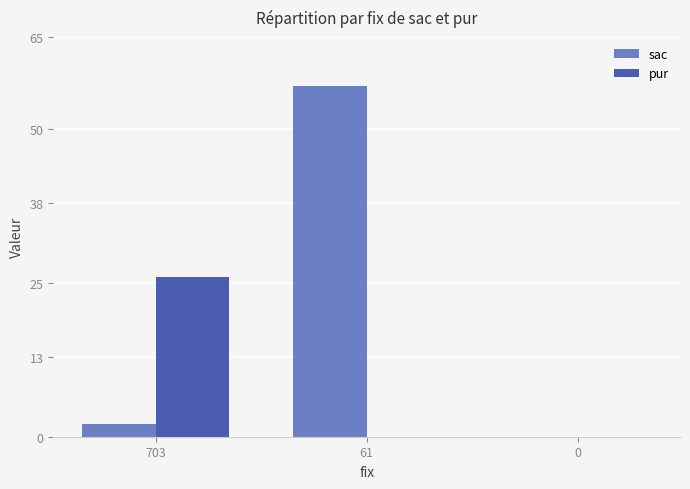

What is the greatest value displayed?

57